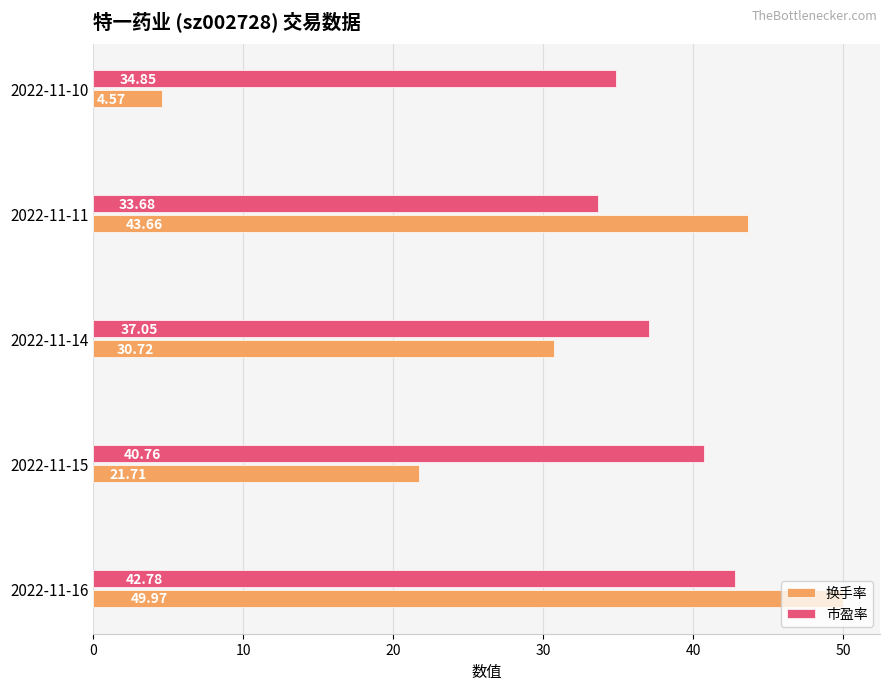

What is the difference between the maximum and minimum values in the 换手率 series?

45.4